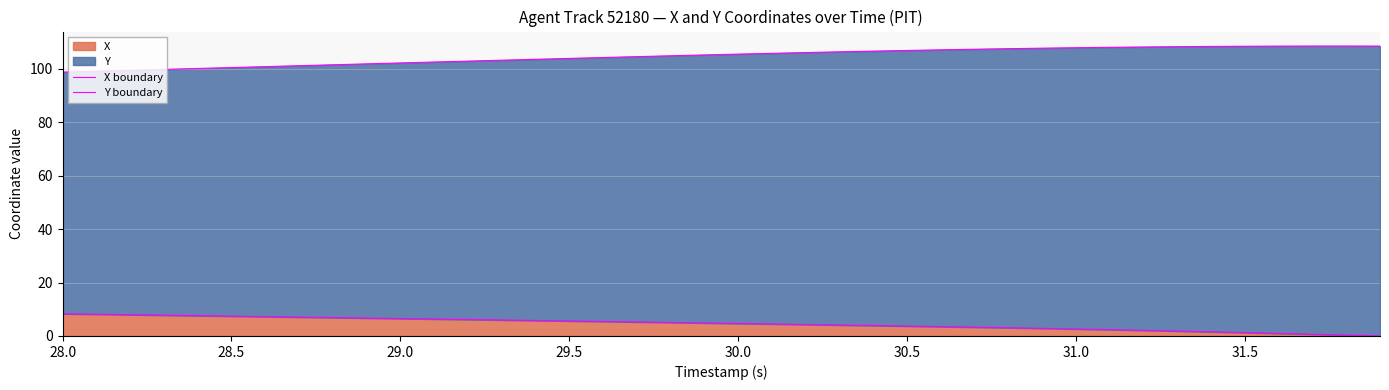

List the series in order of their overall mean, highest first.

Y boundary, X boundary